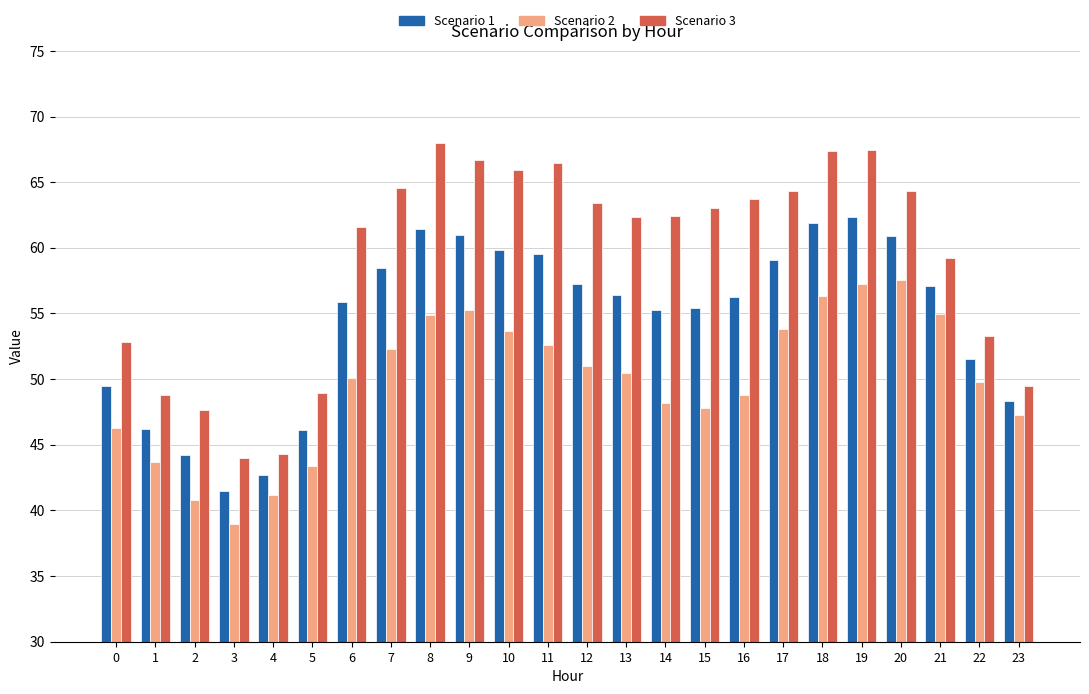

How many data points in Scenario 3 are less than 63?

12